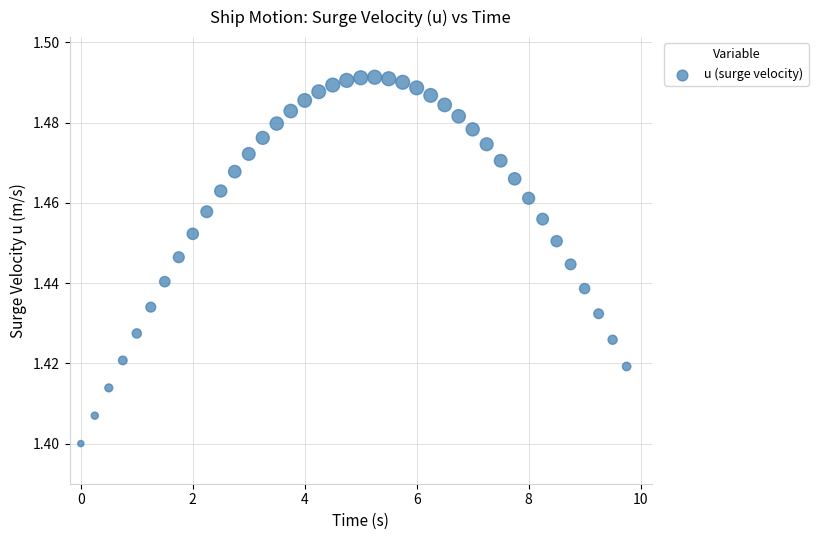

What is the range of X values (max minus min)?

9.8